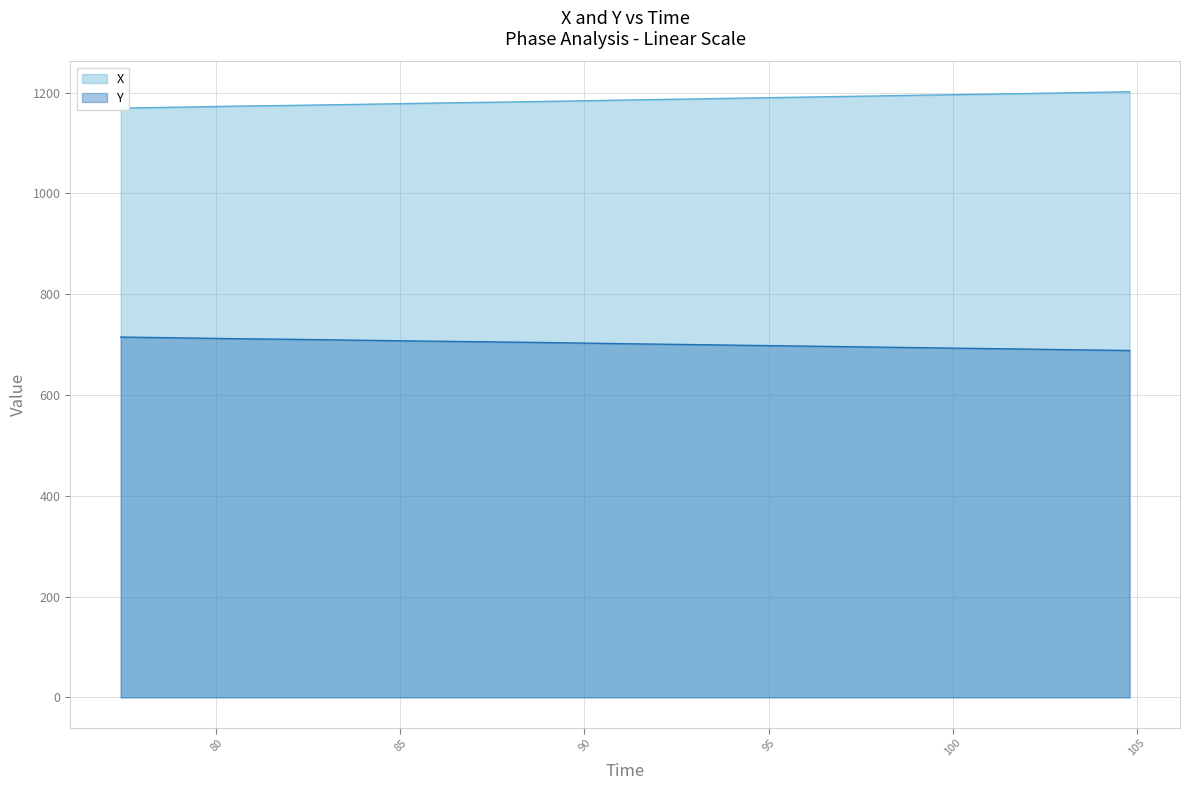

What is the highest value of the Y series?

715.0